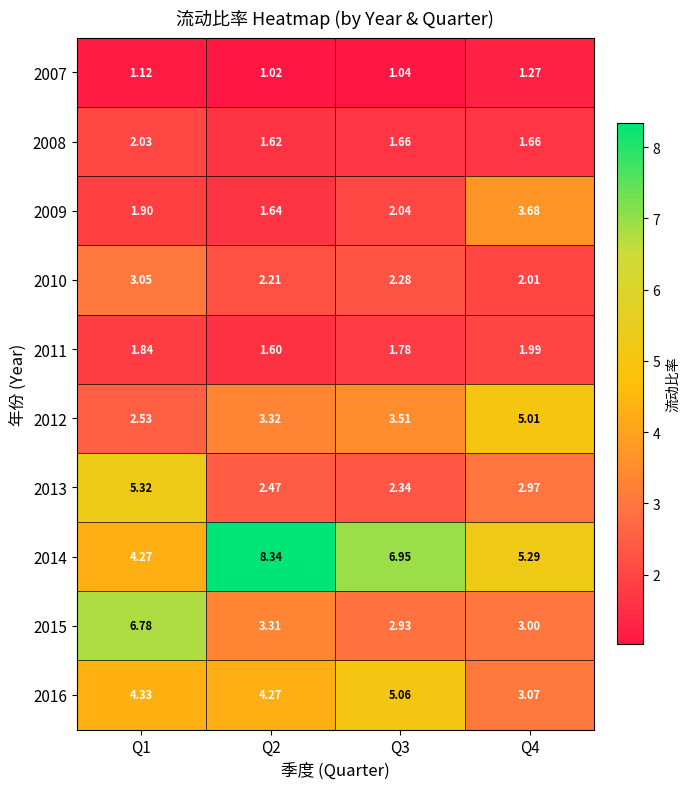

How many series are shown in this chart?

10